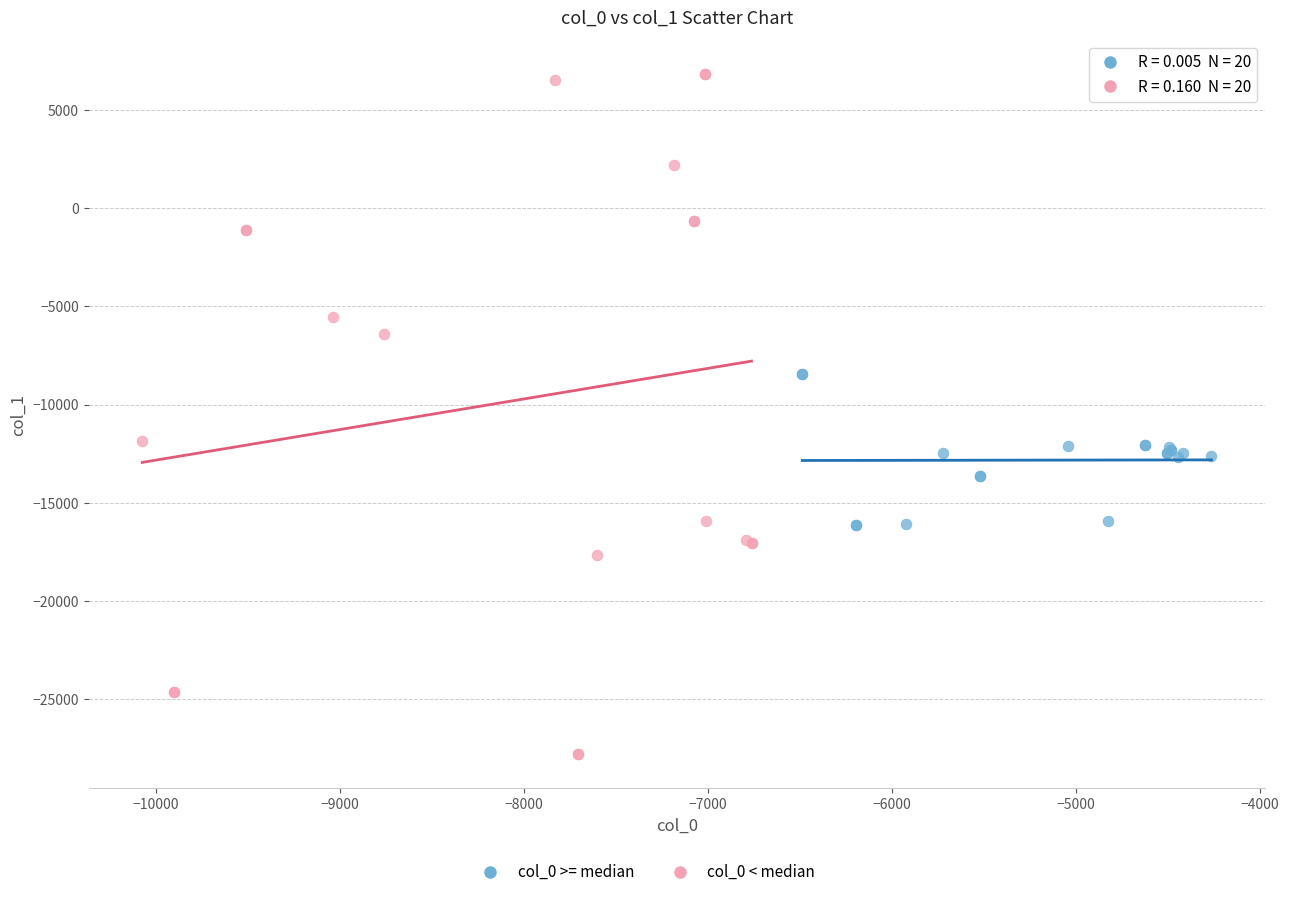

Which series contains the lowest Y value?

col_0 < median